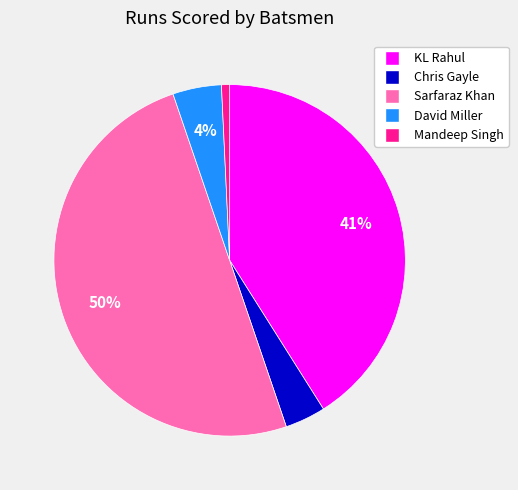

Do Sarfaraz Khan and KL Rahul together represent more than half of the pie?

Yes